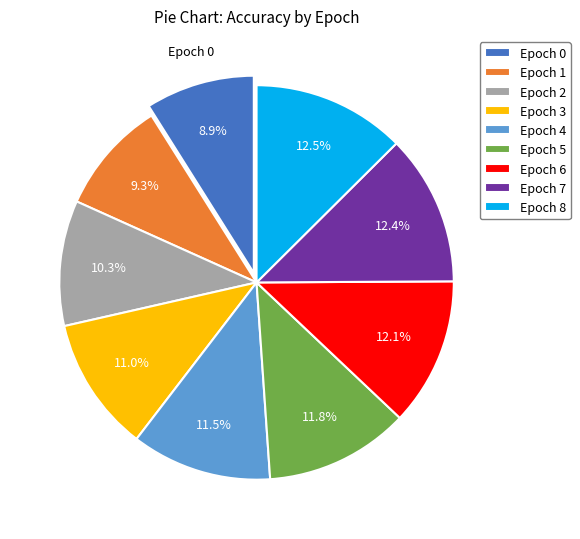

Does any single category account for the majority?

No